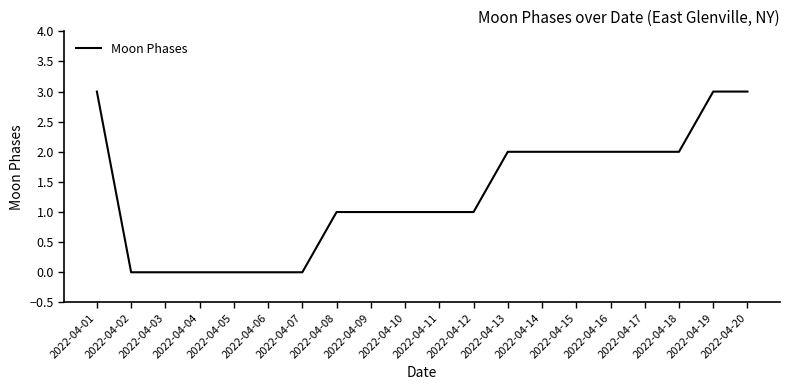

What is the average value?

1